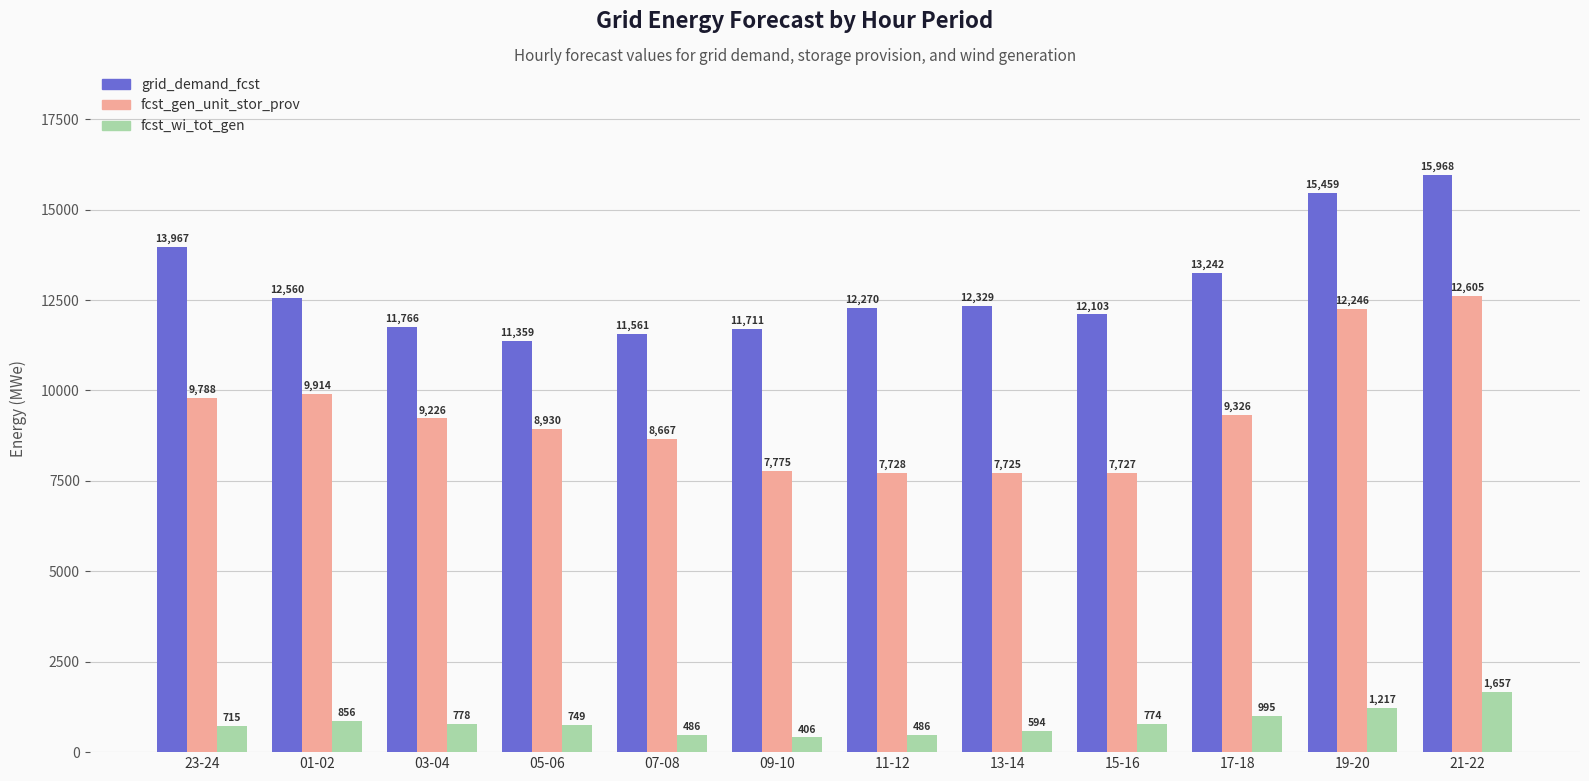

What is the sum of all fcst_gen_unit_stor_prov values?

111657